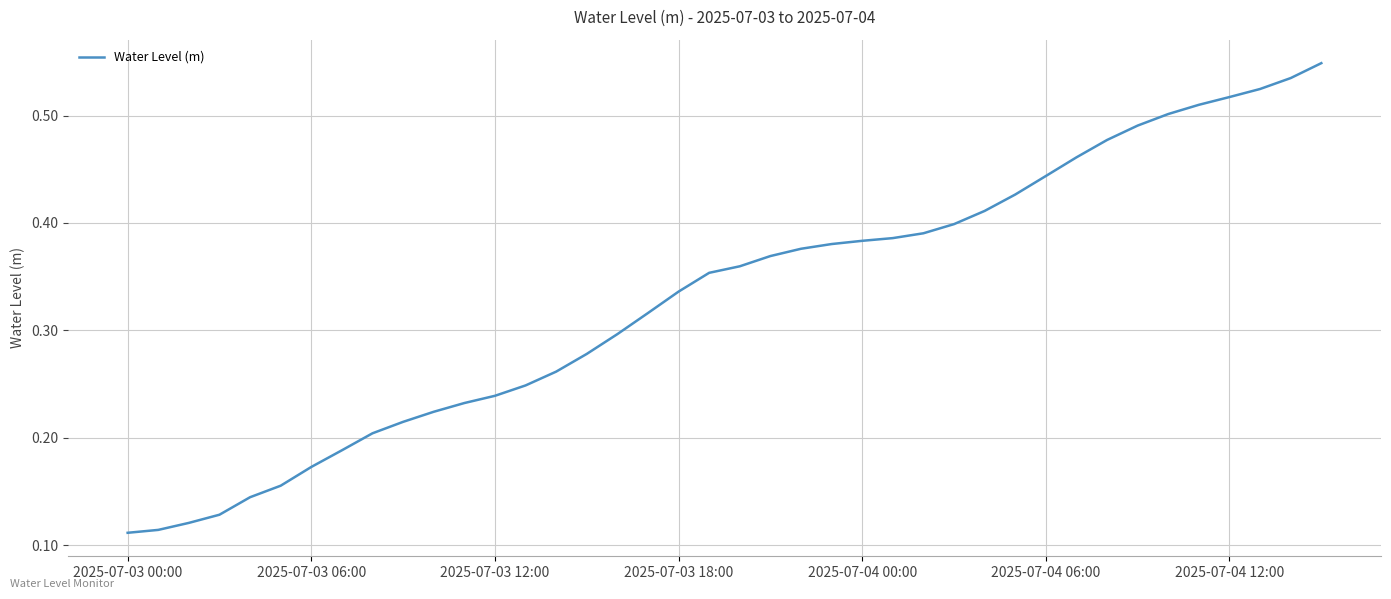

Does the chart display data point markers on the line(s)?

No